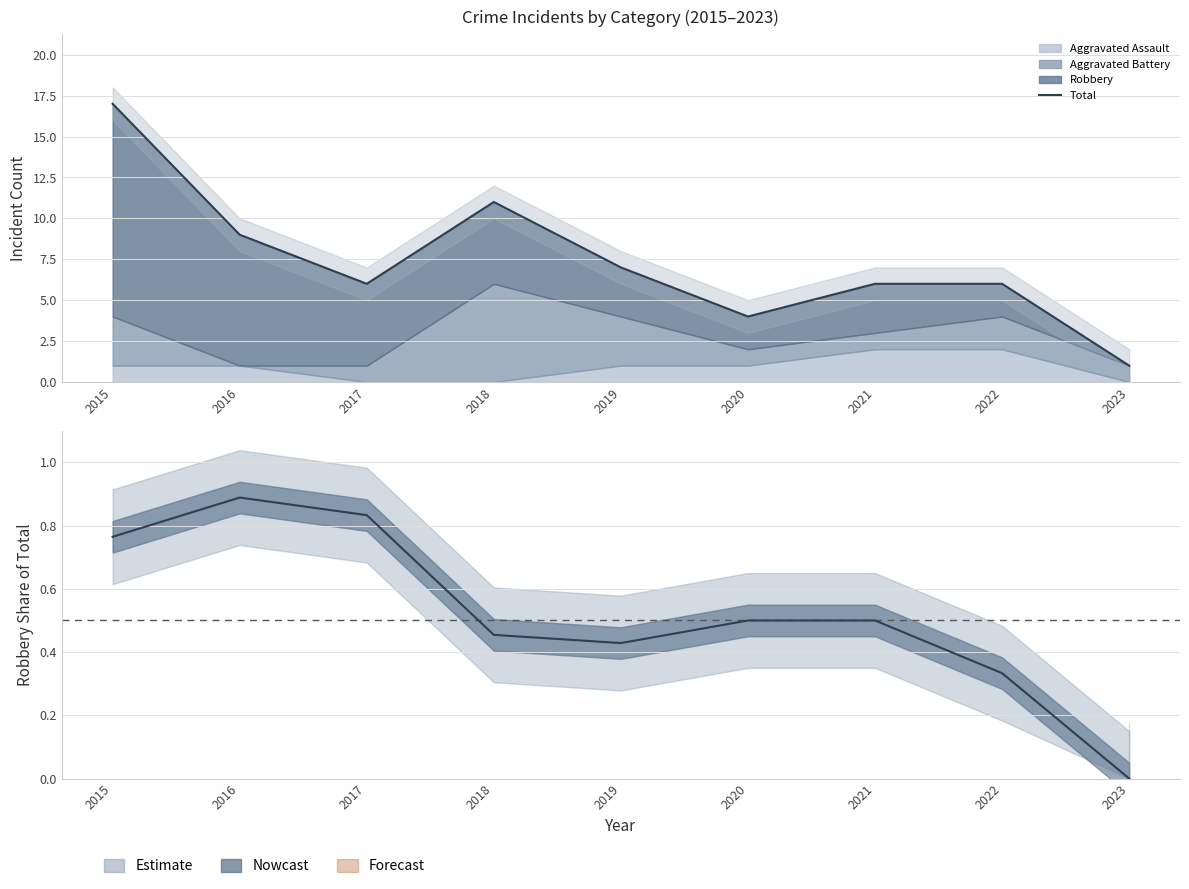

True or false: the data shows 7 at 2020.

False